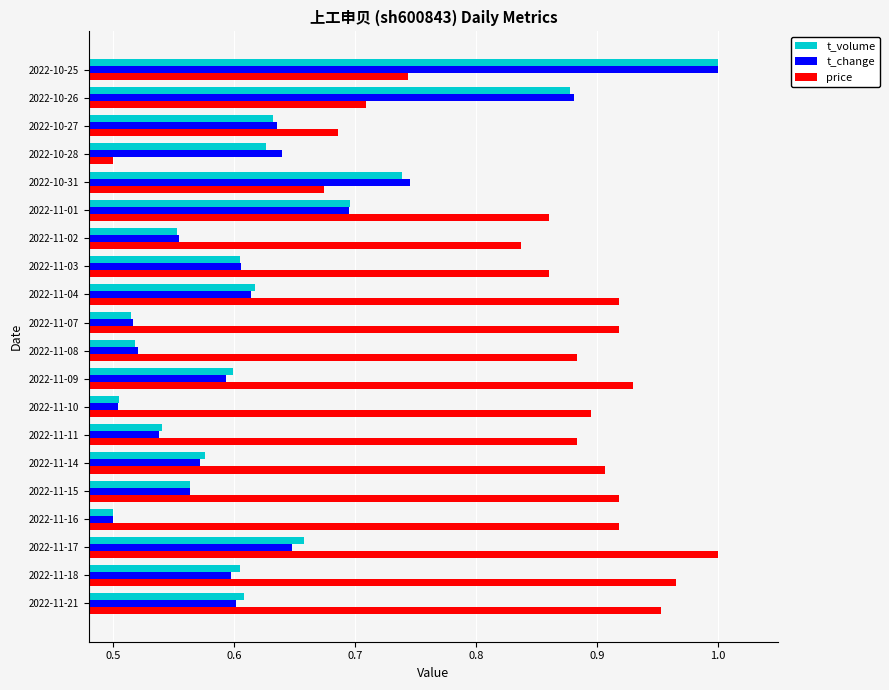

Between 2022-11-14 and 2022-11-02, which series saw the biggest shift?

price